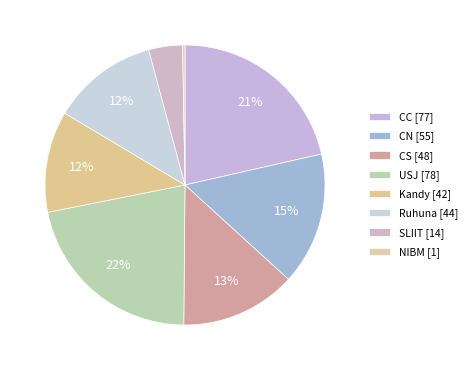

How many segments does this pie chart have?

8